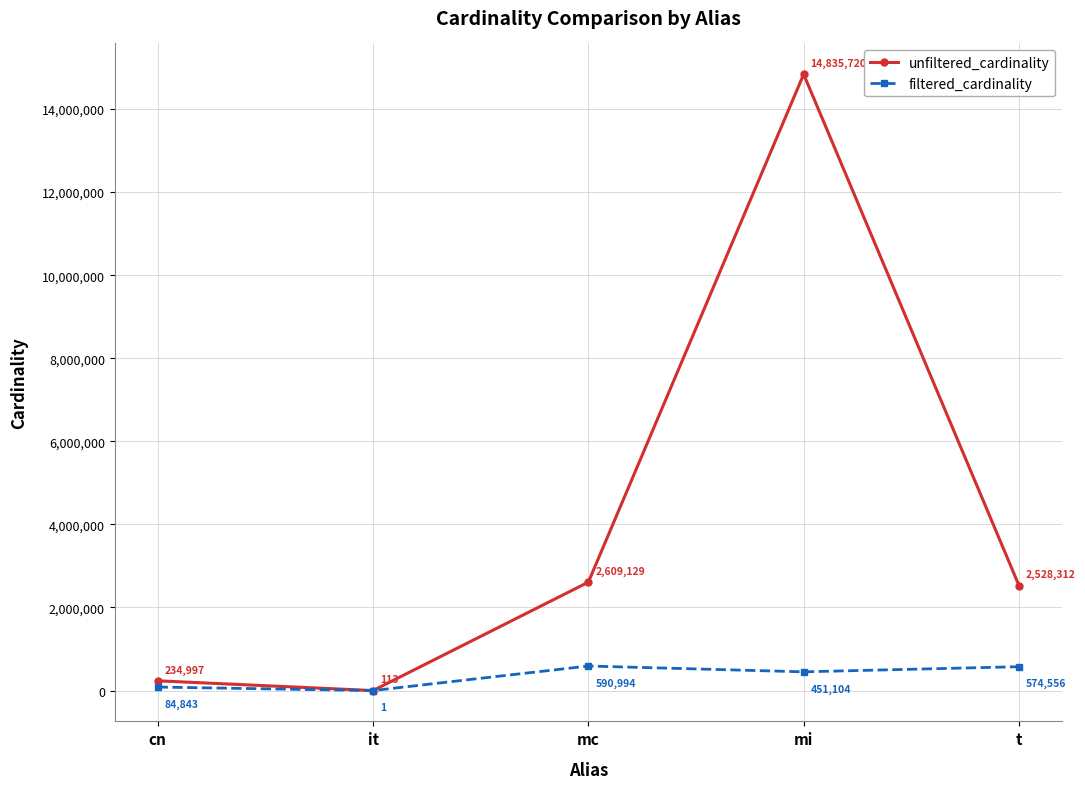

What is the total value across all series at mi?

15286824